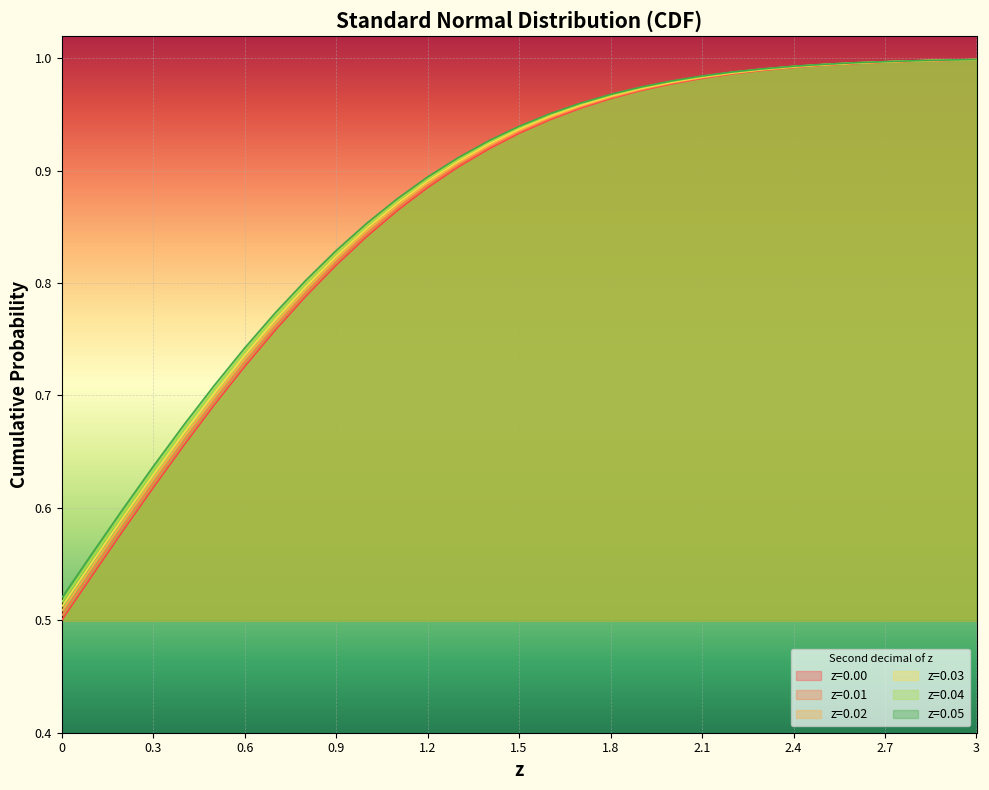

What is the value of the z=0.00 point at the 20th from the left?

1.0